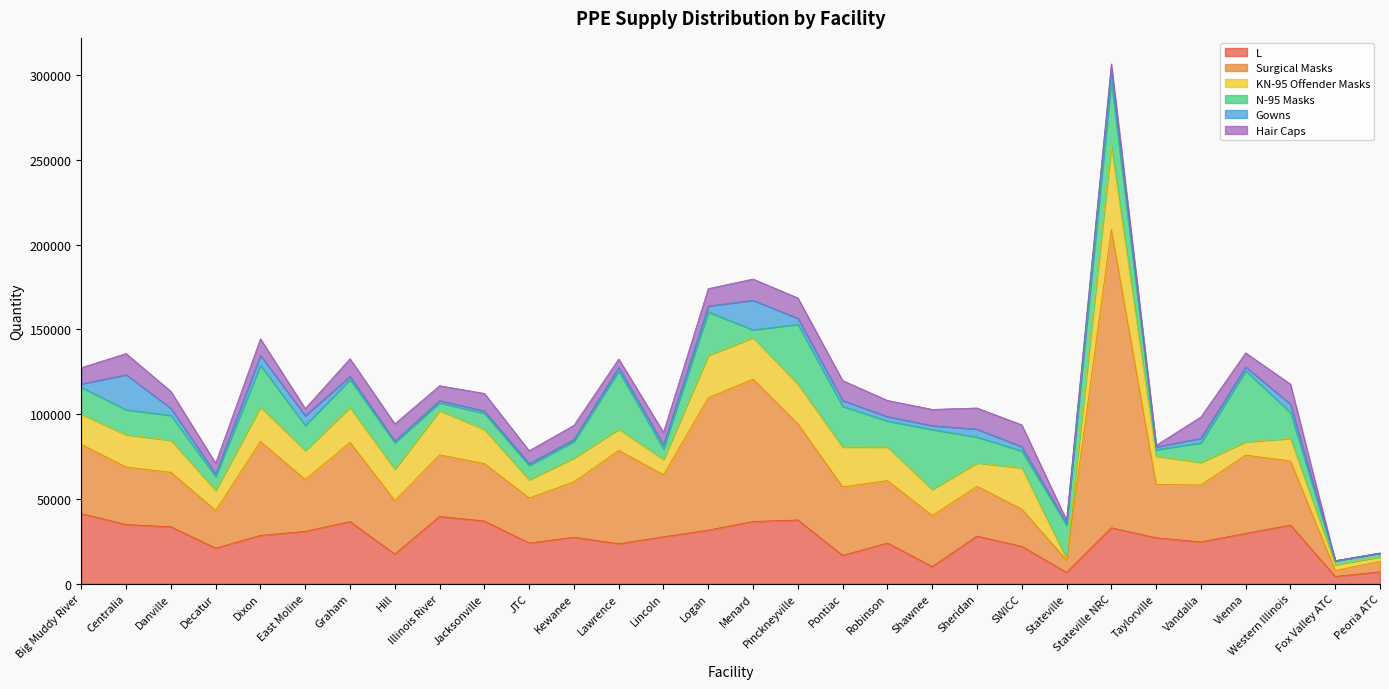

At how many categories does at least one series exceed 40058?

10